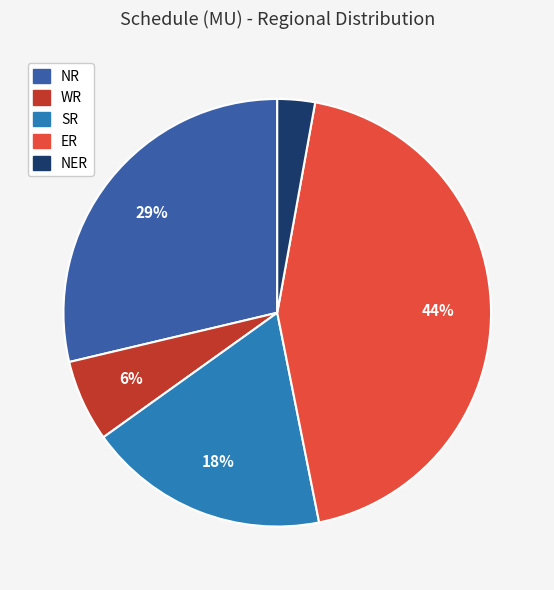

Combined, do SR and ER account for over 50%?

Yes